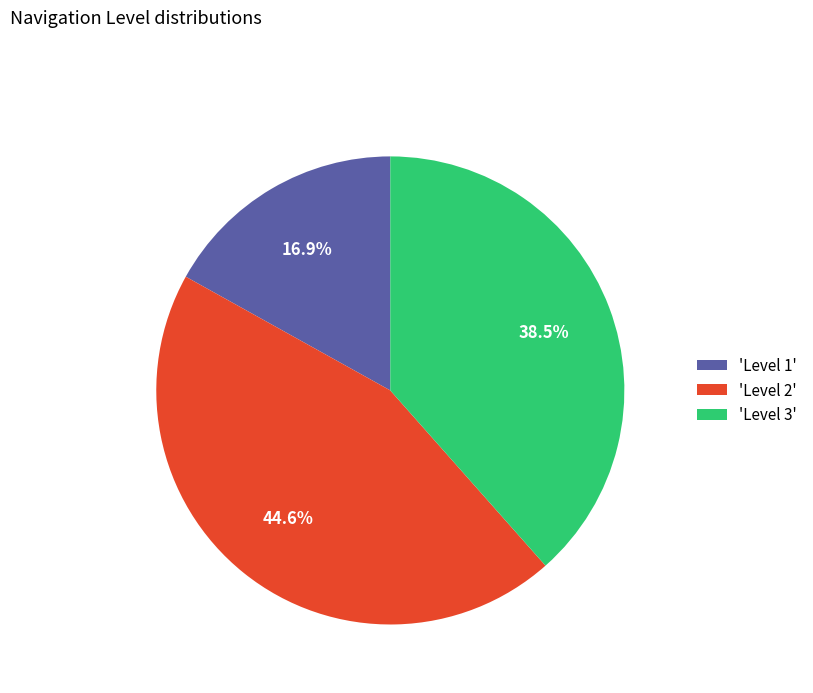

What is the smallest slice in the pie chart?

'Level 1'